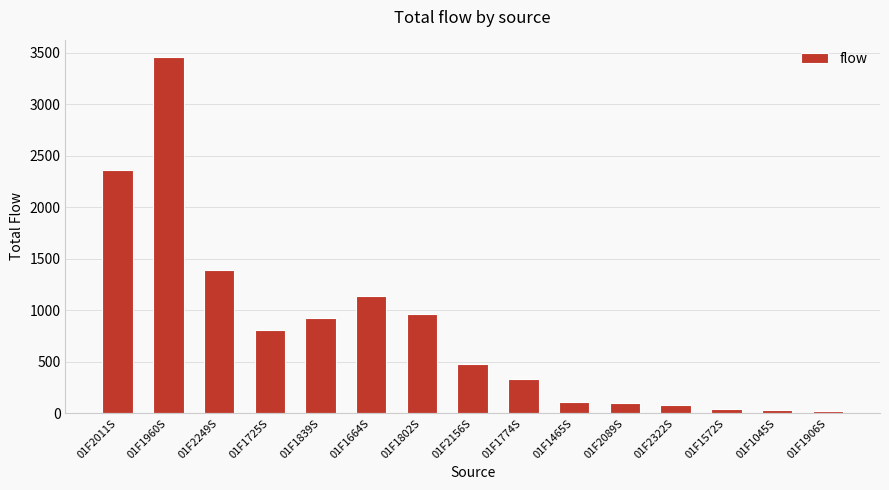

What is the average value?

815